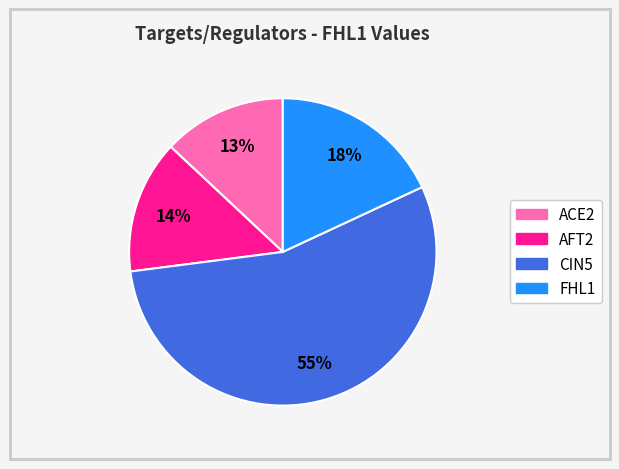

Combined, do FHL1 and ACE2 account for over 50%?

No